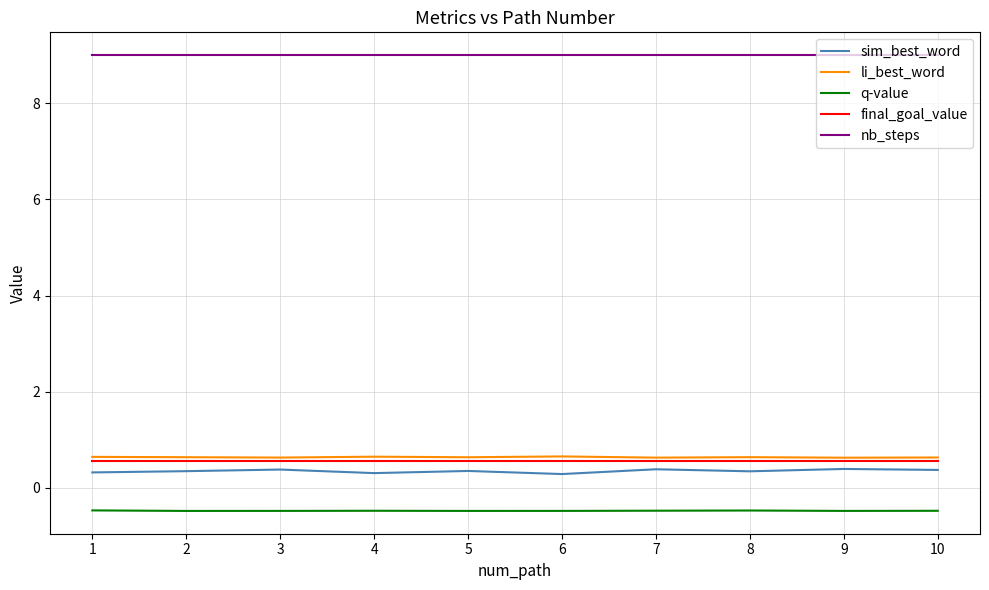

What is the lowest value of the final_goal_value series?

0.6